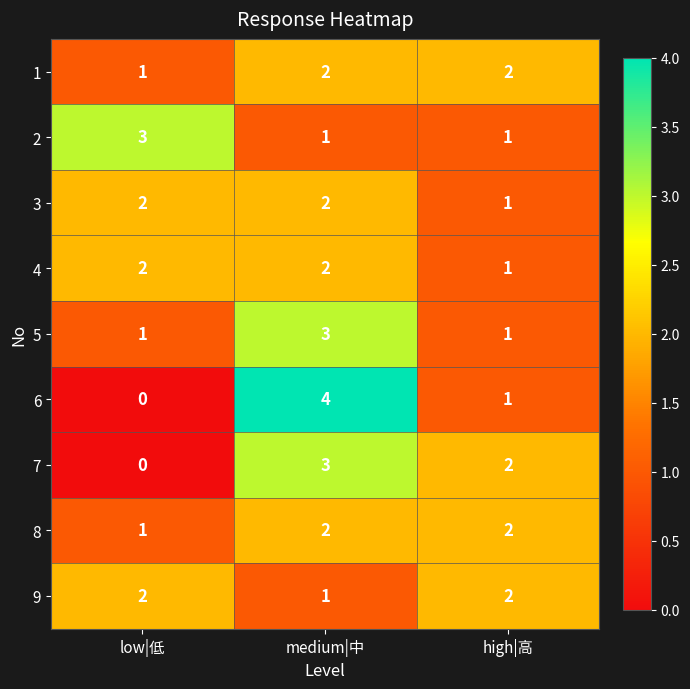

At which label is 3 closest to 1?

high|高